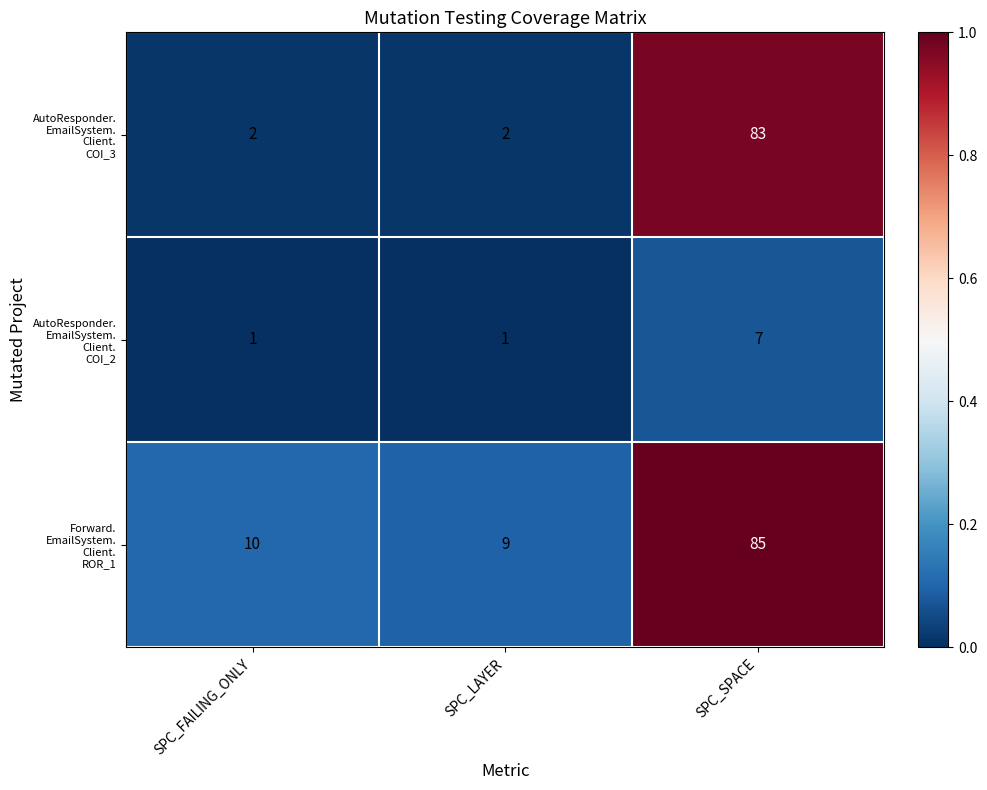

What is the spread (max minus min) of values at SPC_FAILING_ONLY?

9